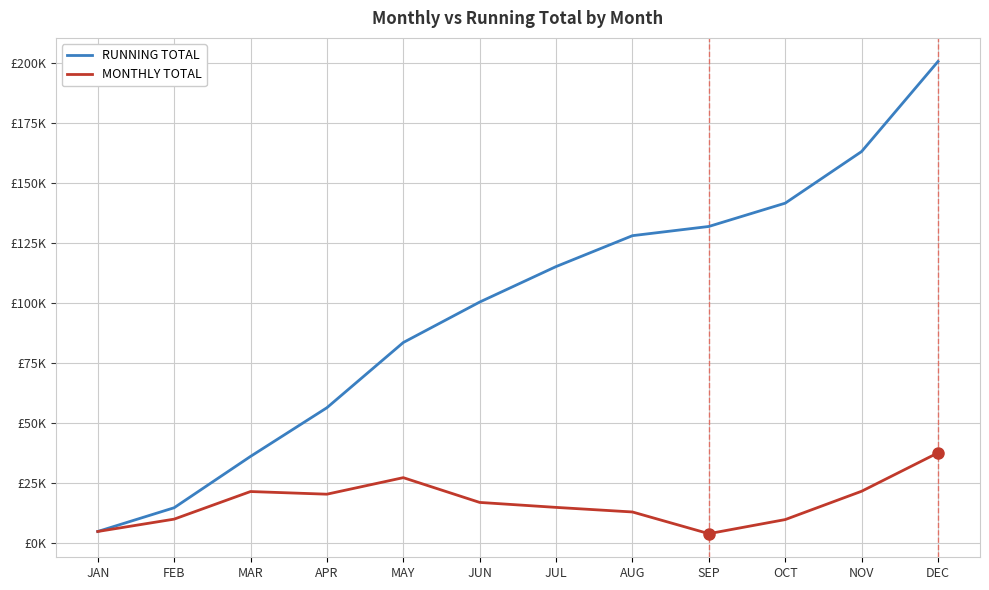

Is this an area chart (filled region under the line)?

No